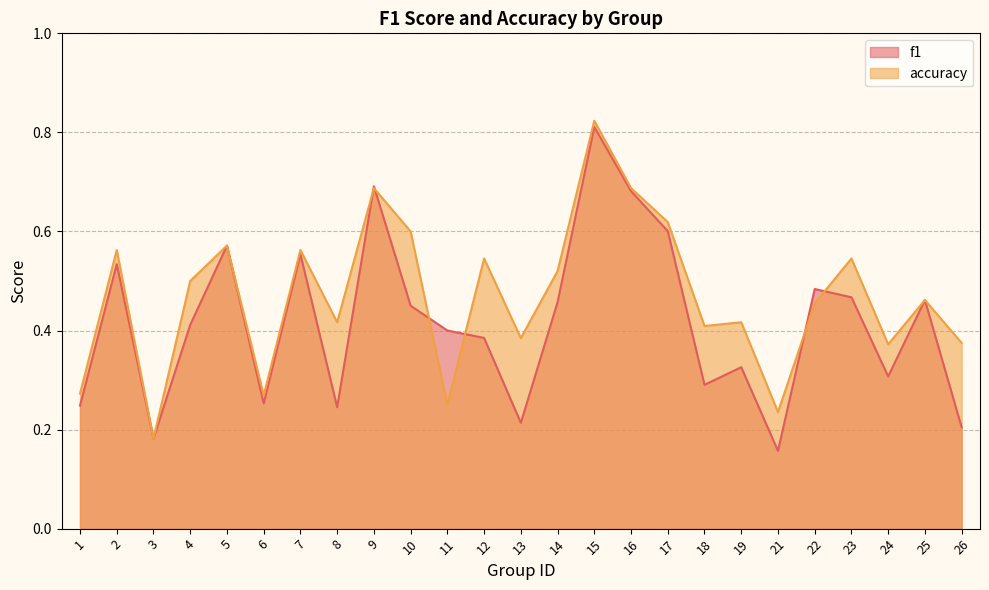

How many interior local peaks does the accuracy series have?

9